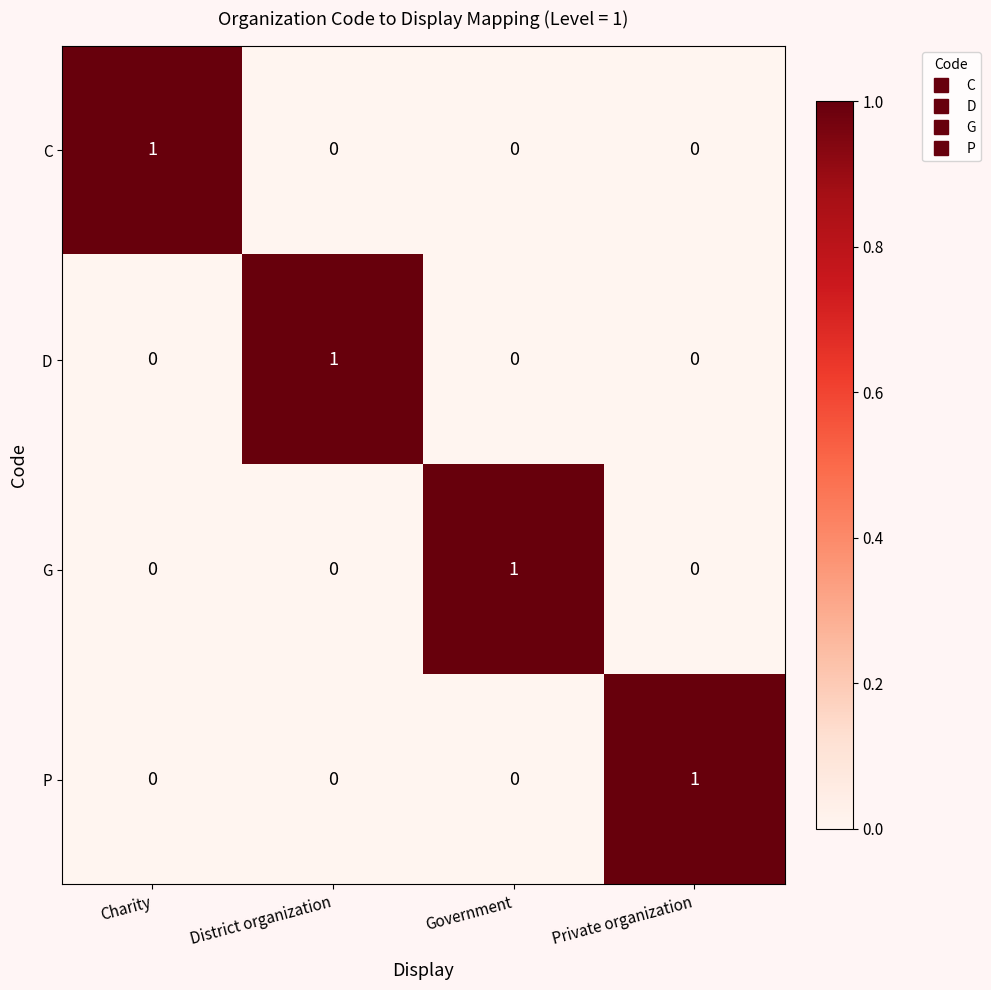

Count the number of categories in the chart.

4